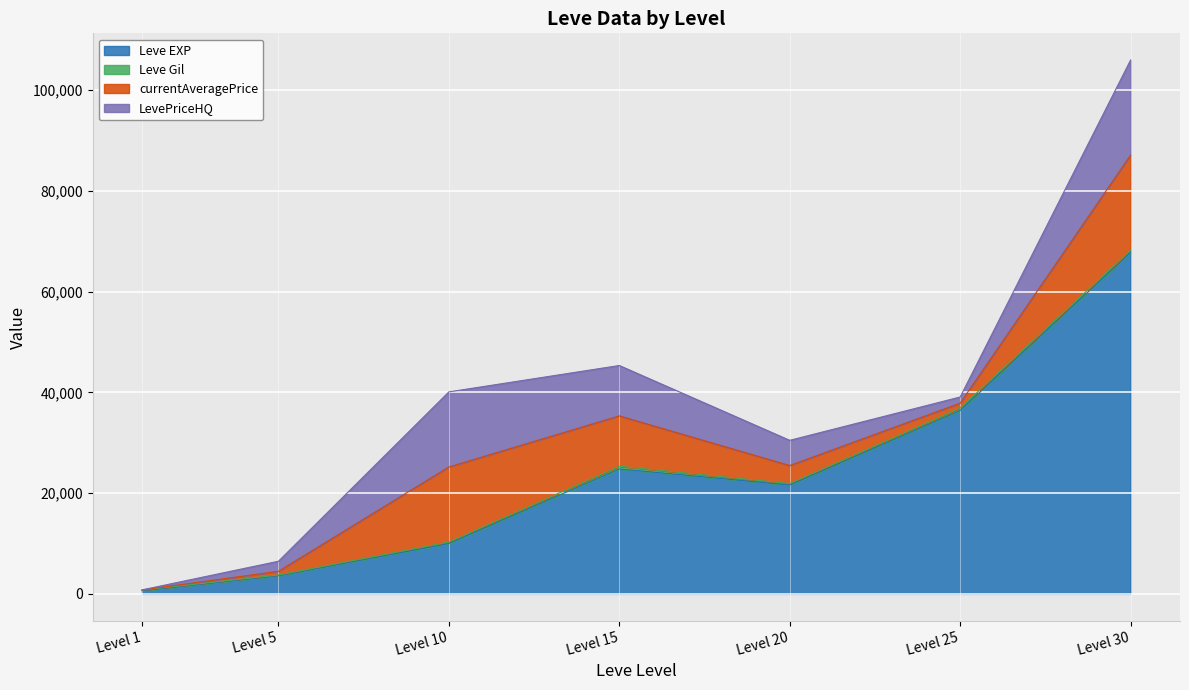

True or false: LevePriceHQ has a value of 2000.0 at 5.

True